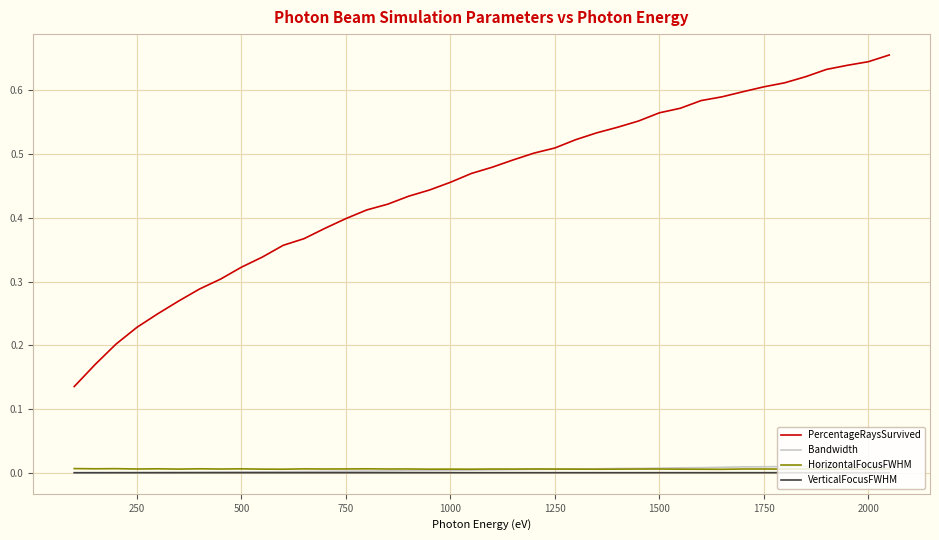

True or false: Bandwidth and PercentageRaysSurvived intersect in this chart.

False